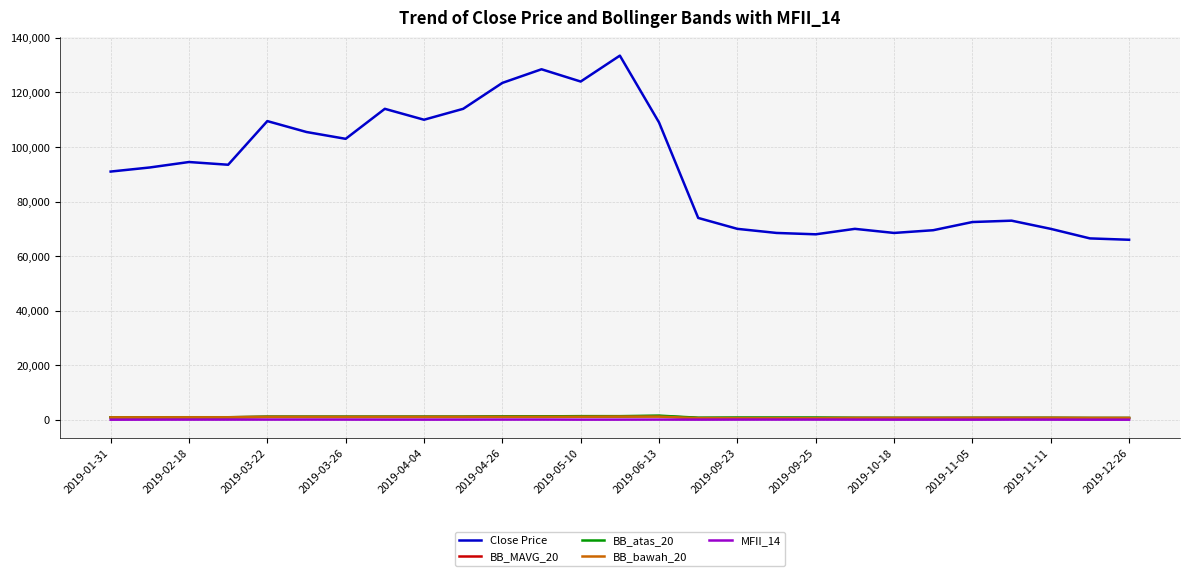

True or false: Close Price and BB_bawah_20 intersect in this chart.

False